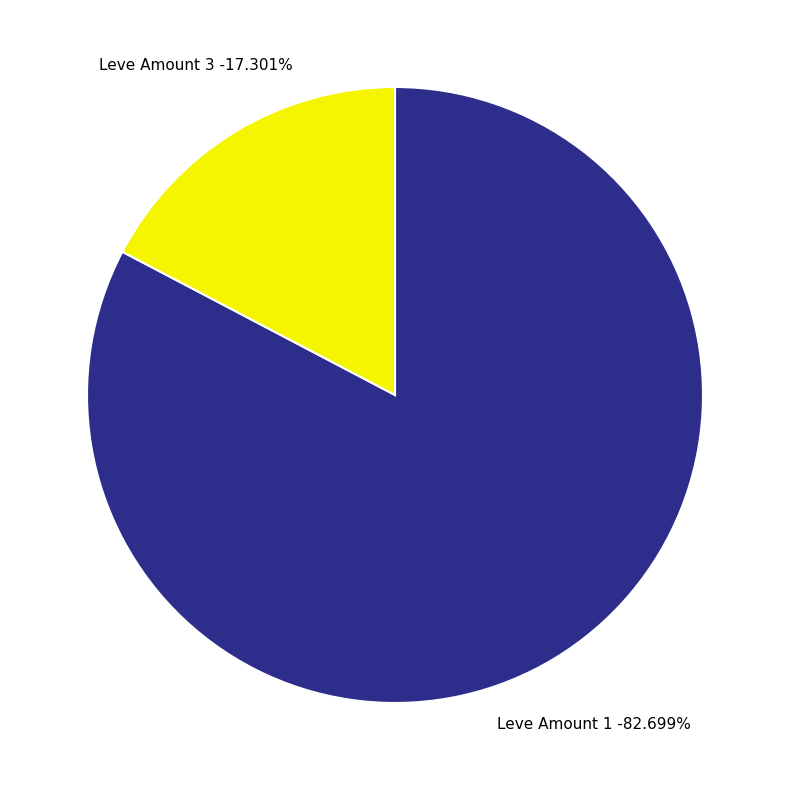

Does 3 account for over 50% of the chart?

No